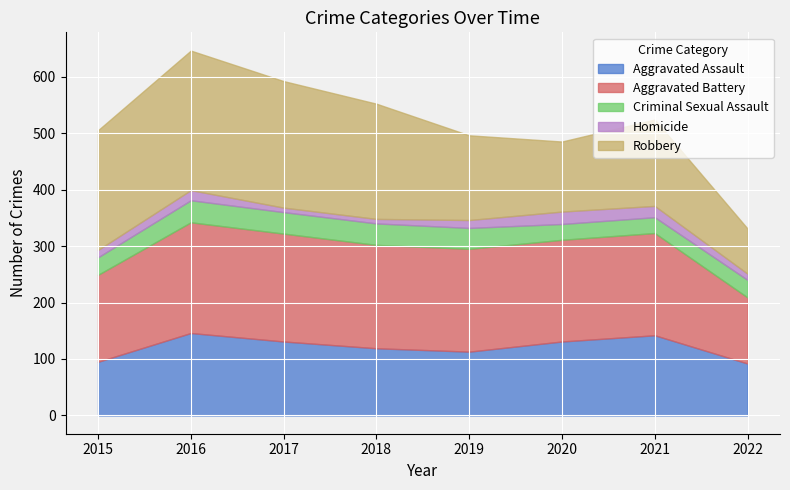

True or false: Homicide and Robbery intersect in this chart.

False